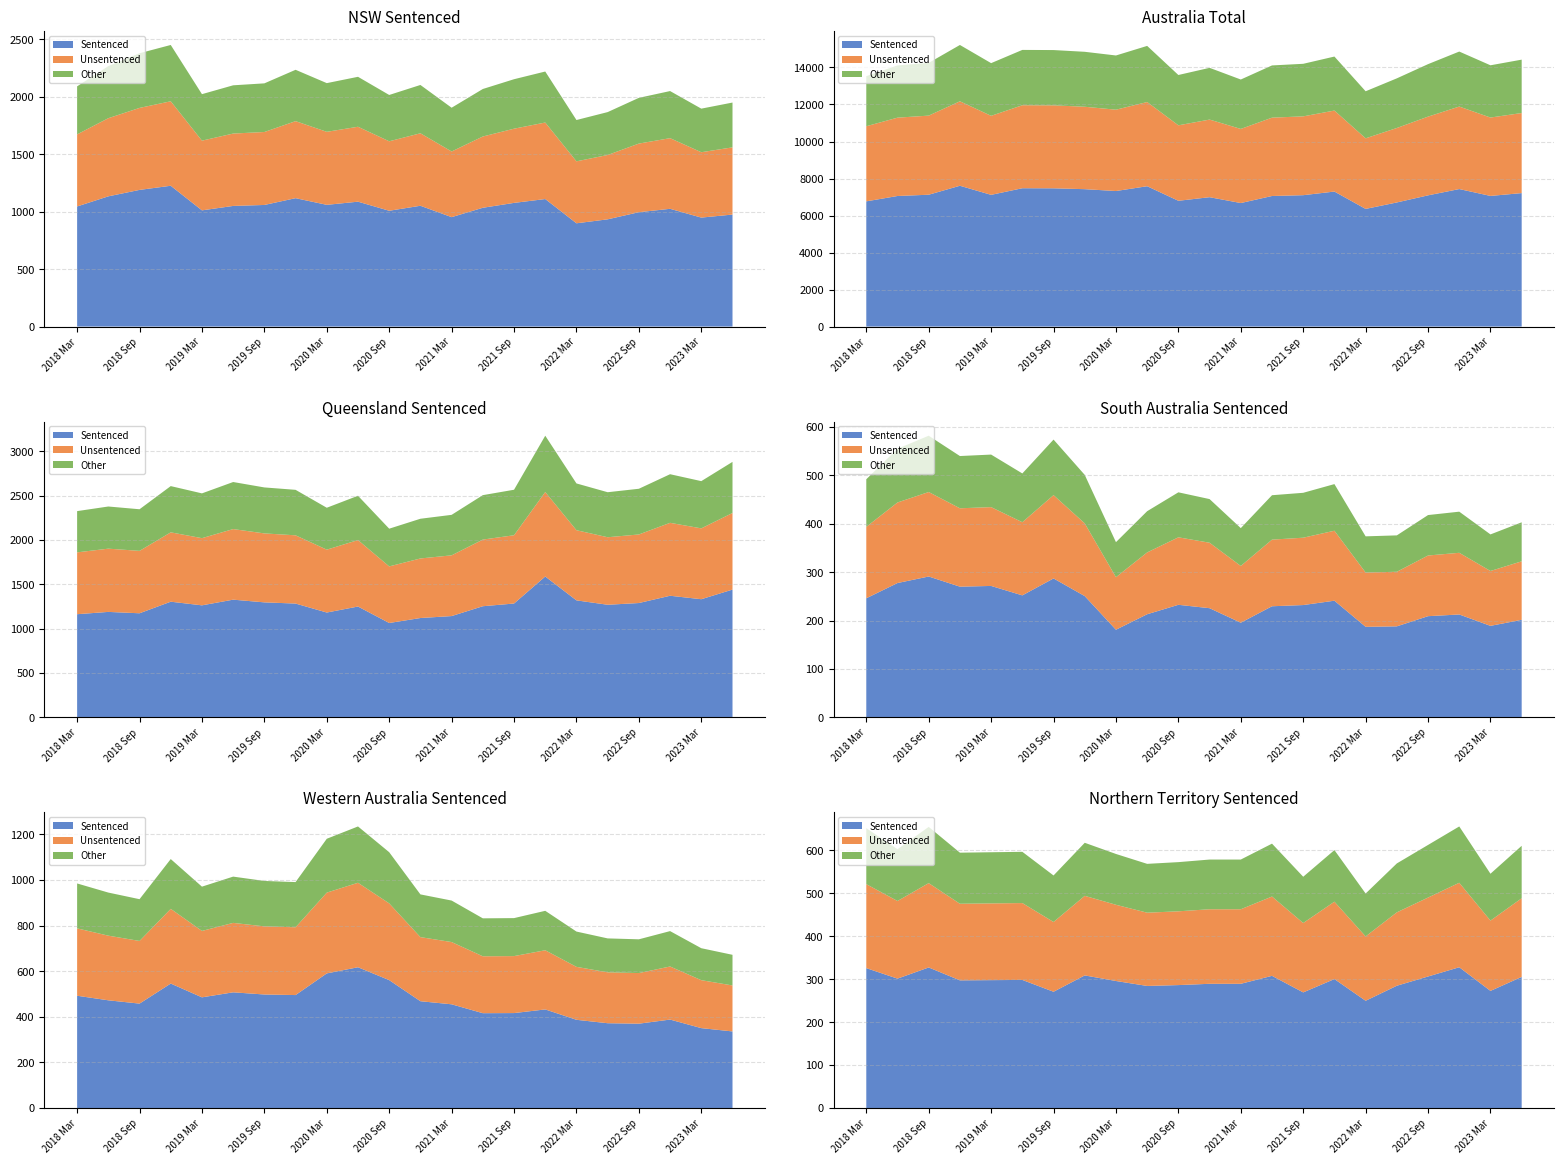

Reading left to right, list all the values displayed in this chart.

NSW (Sentenced): 2090	2266	2378	2450	2022	2099	2116	2234	2118	2173	2015	2102	1904	2067	2152	2219	1797	1866	1990	2049	1896	1949
Aust. (Total): 13532	14111	14249	15217	14235	14950	14942	14848	14649	15167	13594	13981	13350	14111	14199	14591	12715	13413	14181	14861	14119	14424
Qld (Sentenced): 2324	2376	2345	2606	2524	2652	2591	2564	2362	2497	2126	2238	2282	2504	2565	3174	2636	2537	2576	2740	2662	2879
SA (Sentenced): 492	555	582	540	543	504	574	501	362	426	465	451	391	459	464	482	374	376	418	425	378	403
WA (Sentenced): 985	945	916	1092	971	1015	996	991	1181	1235	1122	937	910	832	833	865	774	744	740	776	701	672
NT (Sentenced): 651	602	654	594	595	596	541	617	591	568	572	578	578	615	538	600	499	569	612	655	545	610